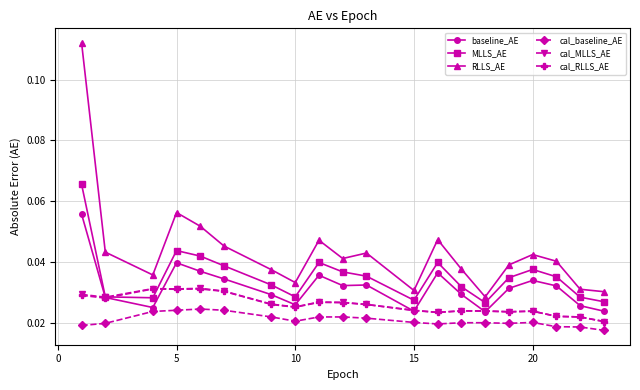

Which series has the widest spread of values?

RLLS_AE